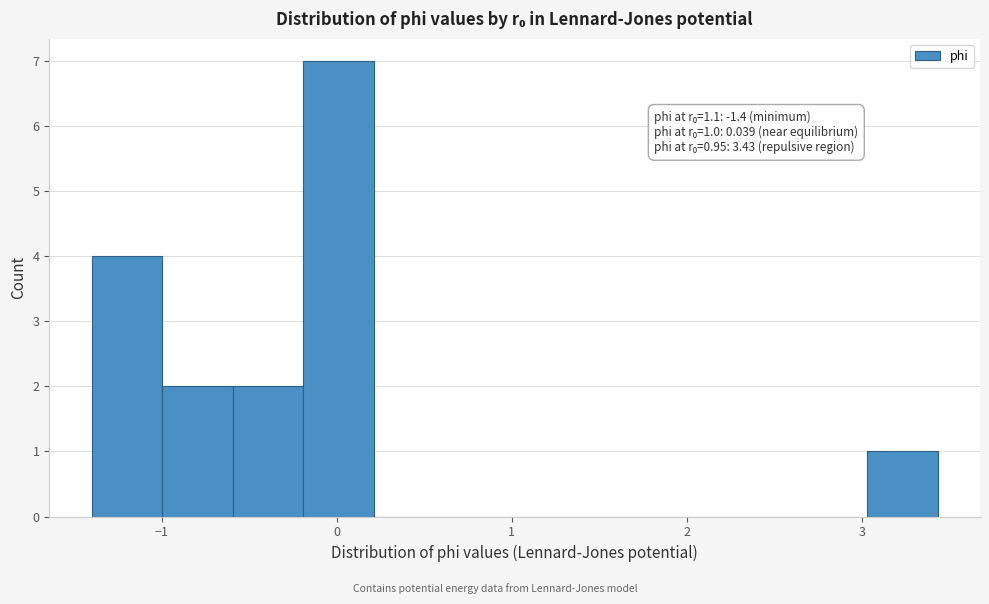

Over which range of the x-axis is the bar tallest?

-0.2 to 0.2